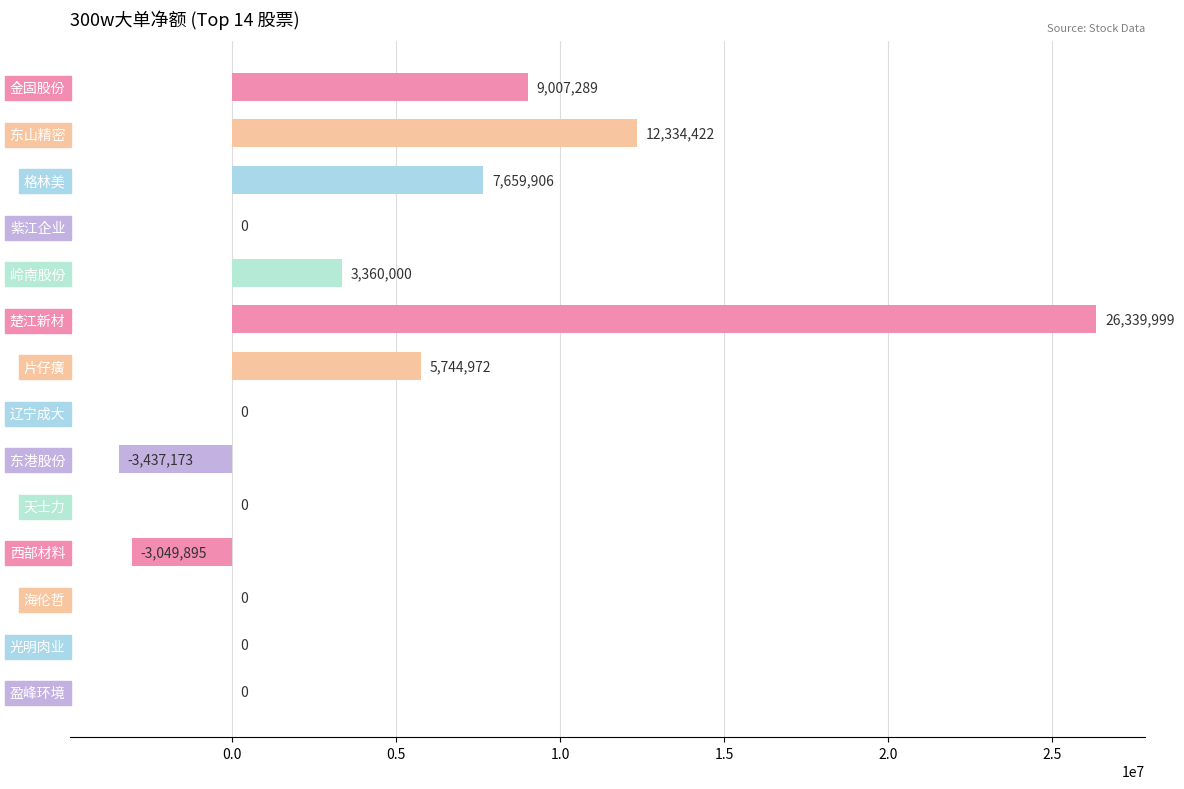

Where is the data nearest to the value 11451413?

东山精密